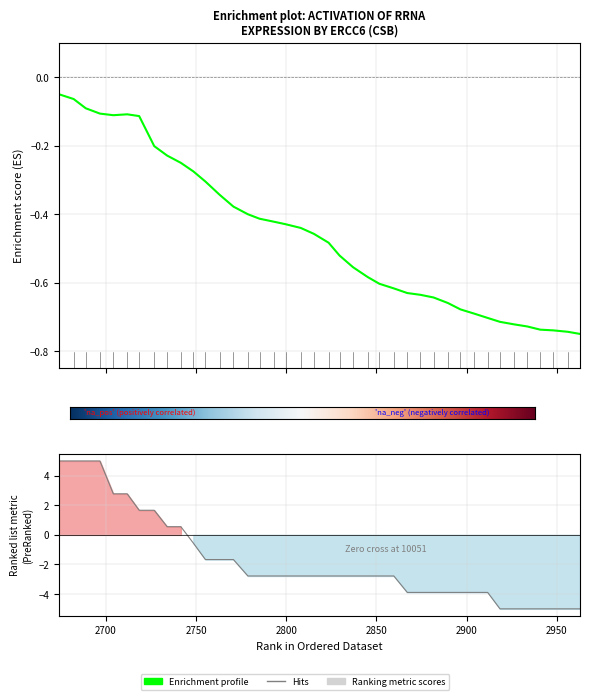

Rank the series by their maximum value, from highest to lowest.

Ranking metric scores, Enrichment profile